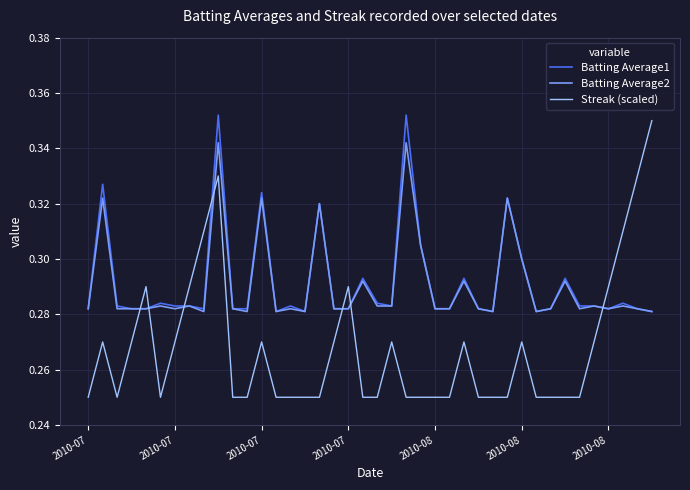

True or false: Streak (scaled) and Batting Average1 cross at least once.

True